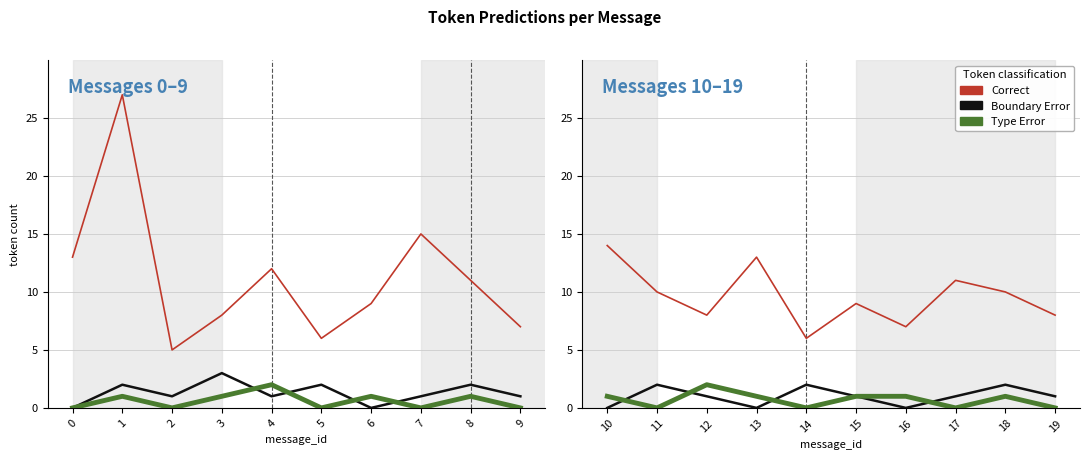

What is the highest value of the Type Error series?

2